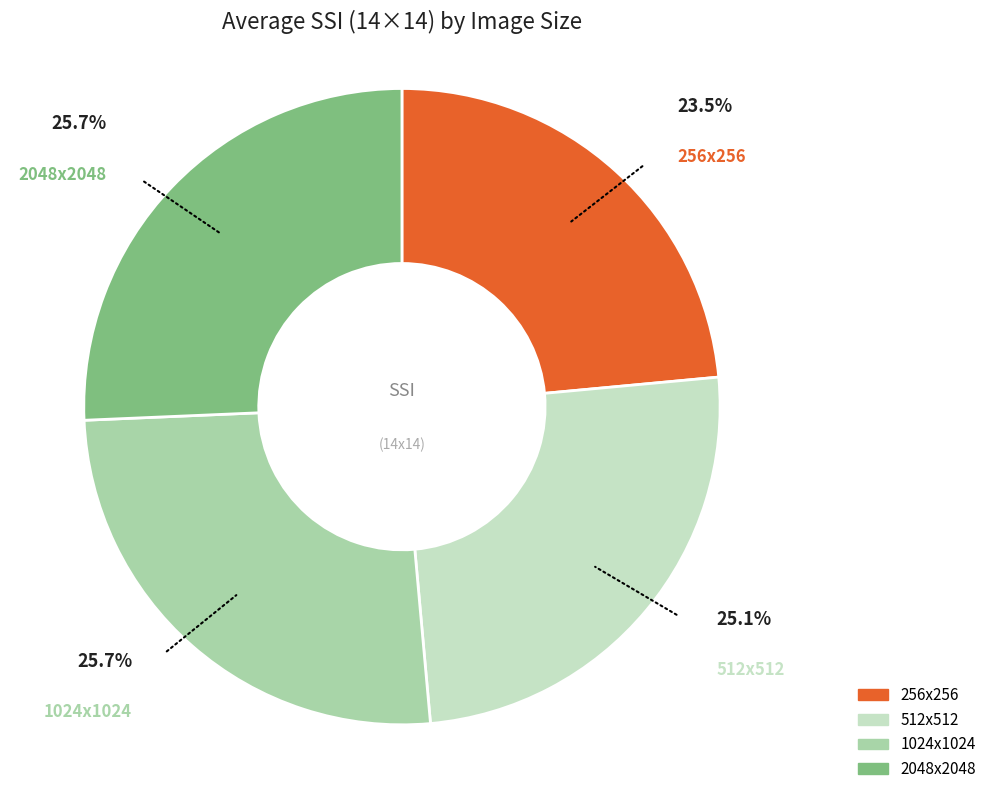

Rank the categories by value from highest to lowest.

2048x2048, 1024x1024, 512x512, 256x256